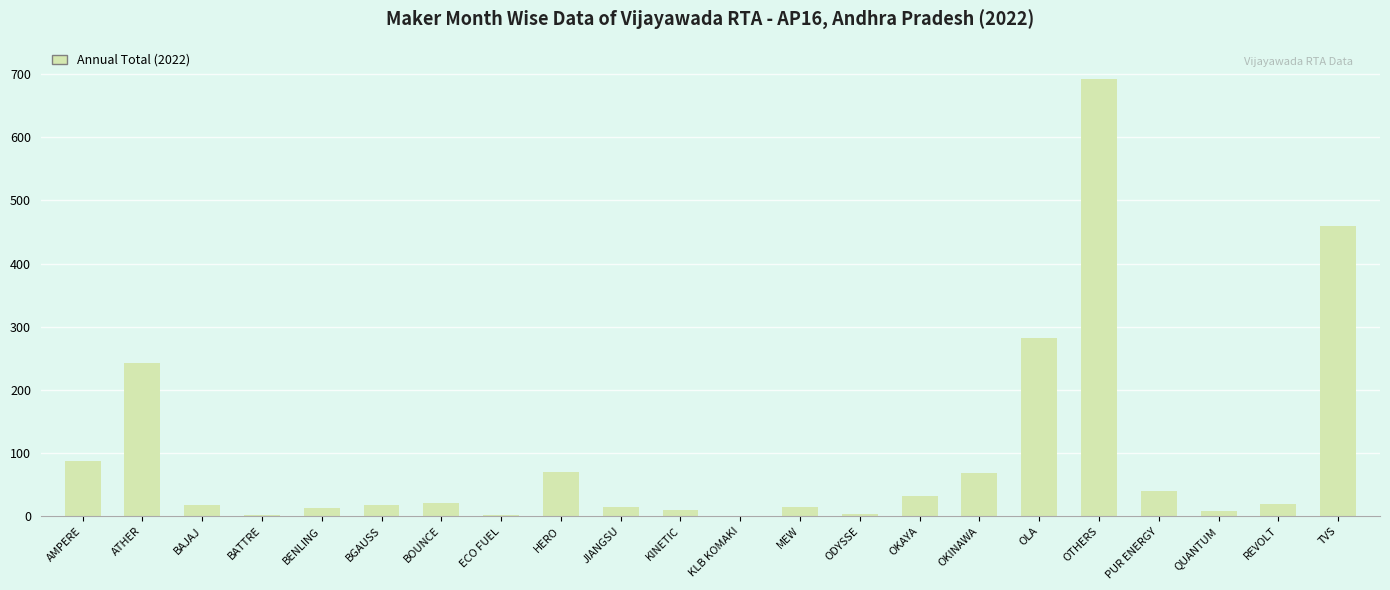

How many series are shown in this chart?

1